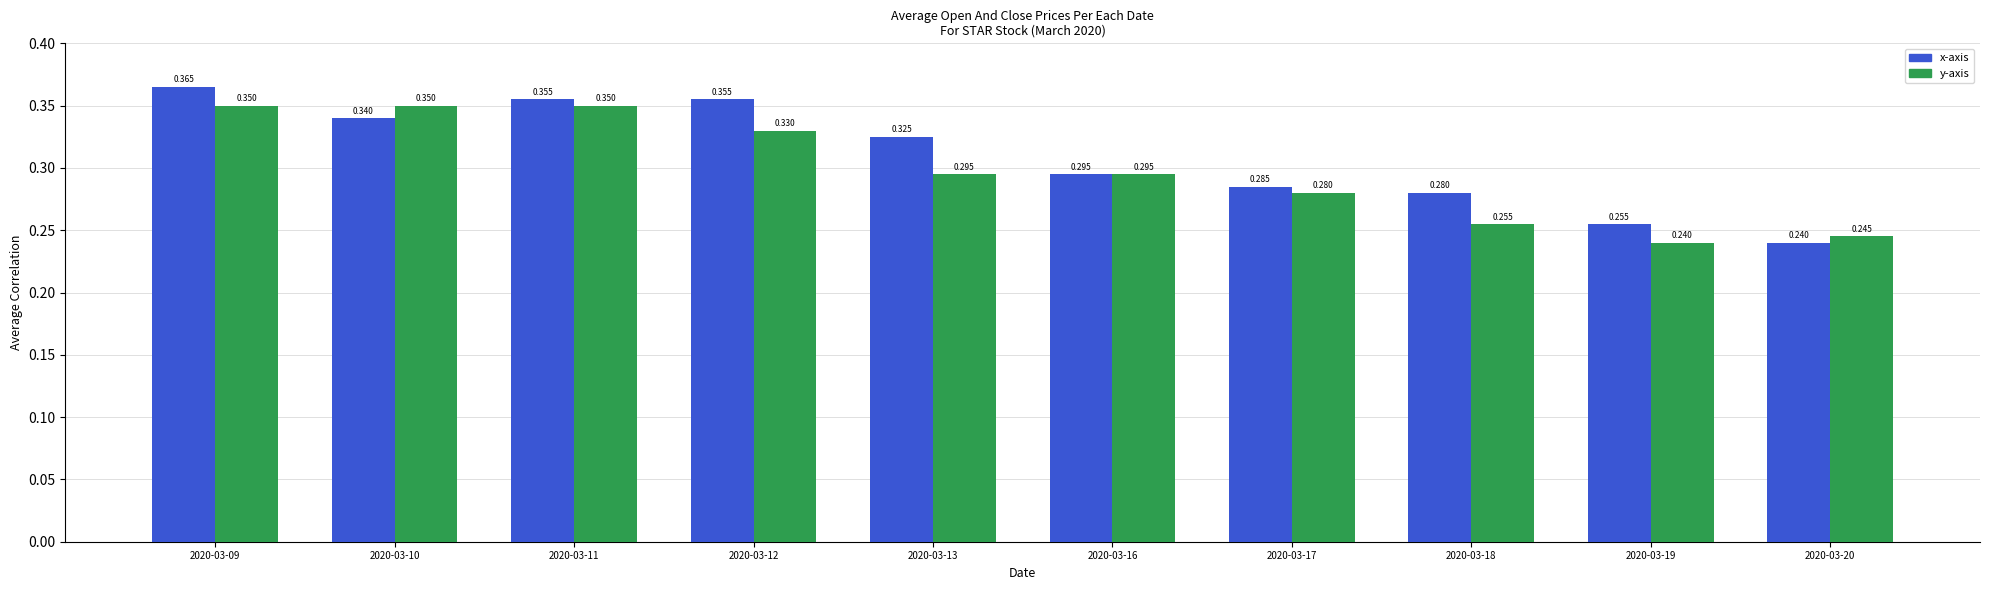

Reading left to right, transcribe all the data shown in this chart.

open: 2020-03-09=0.4	2020-03-10=0.3	2020-03-11=0.4	2020-03-12=0.4	2020-03-13=0.3	2020-03-16=0.3	2020-03-17=0.3	2020-03-18=0.3	2020-03-19=0.3	2020-03-20=0.2
close: 2020-03-09=0.3	2020-03-10=0.3	2020-03-11=0.3	2020-03-12=0.3	2020-03-13=0.3	2020-03-16=0.3	2020-03-17=0.3	2020-03-18=0.3	2020-03-19=0.2	2020-03-20=0.2